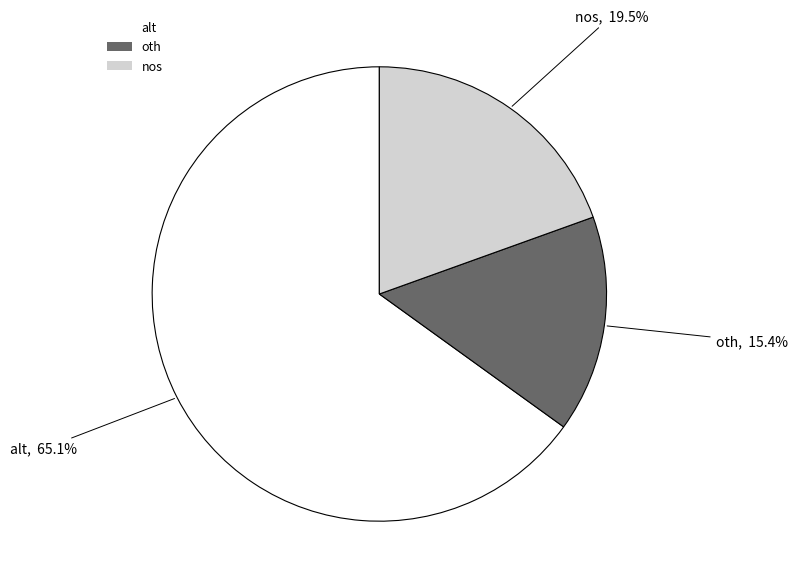

To the nearest percent, what is the difference between the alt and oth slice percentages?

50%